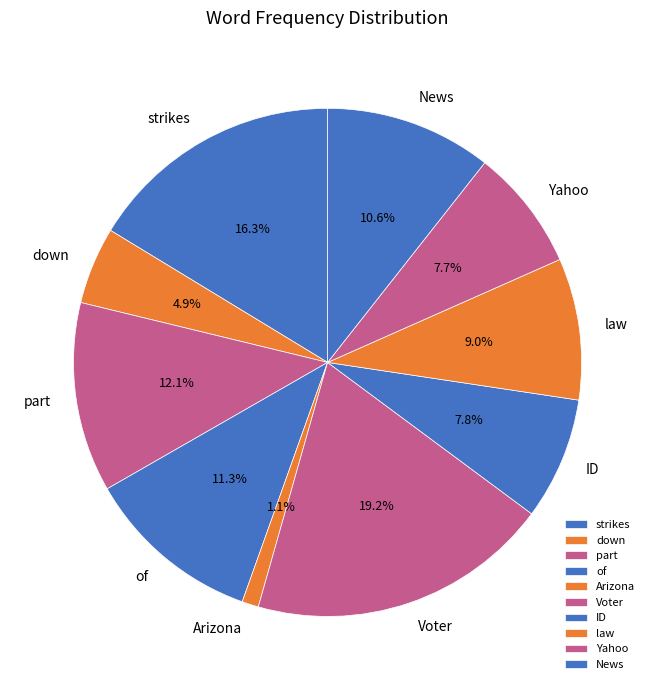

To the nearest percent, what is the average slice percentage?

10%